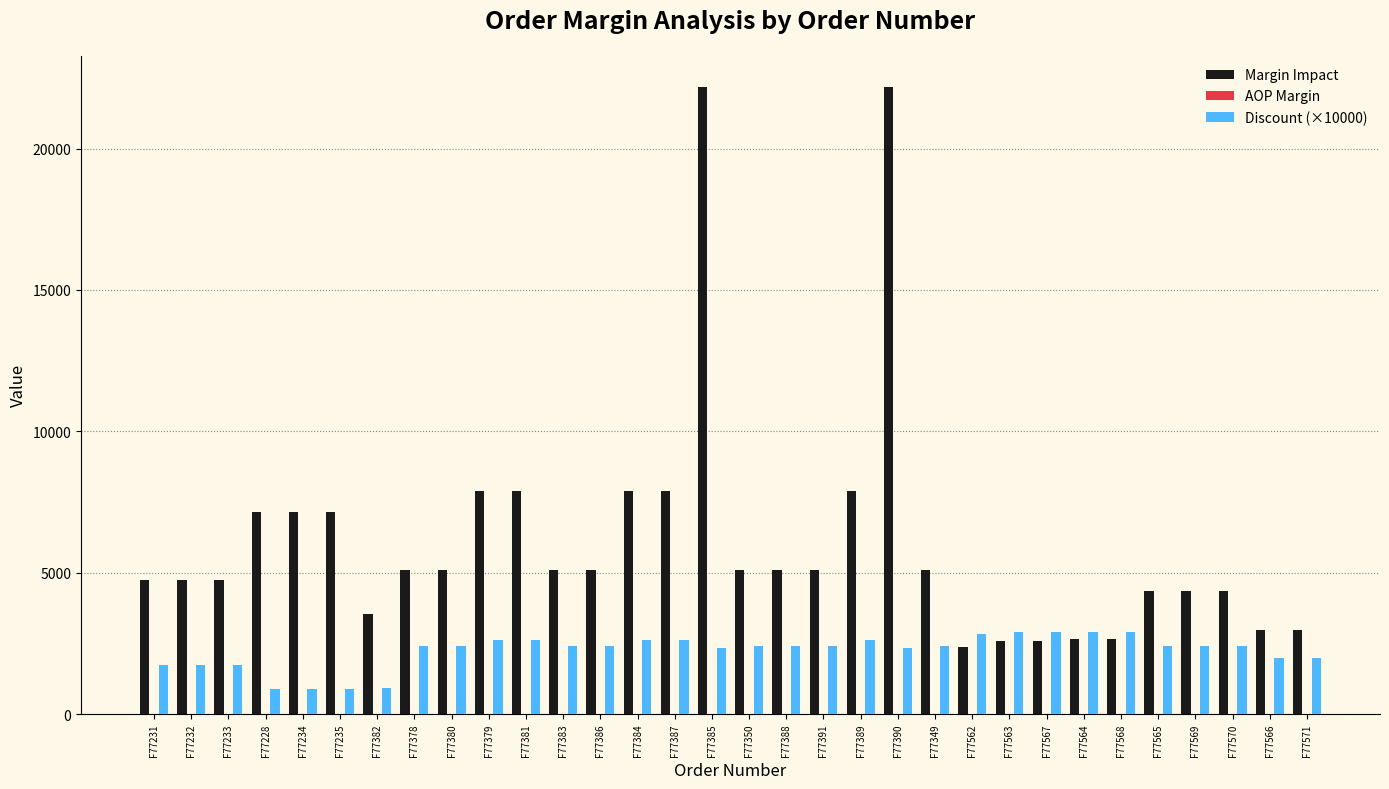

What is the sum of the Discount (×10000) values at F77234 and F77228?

1800.0